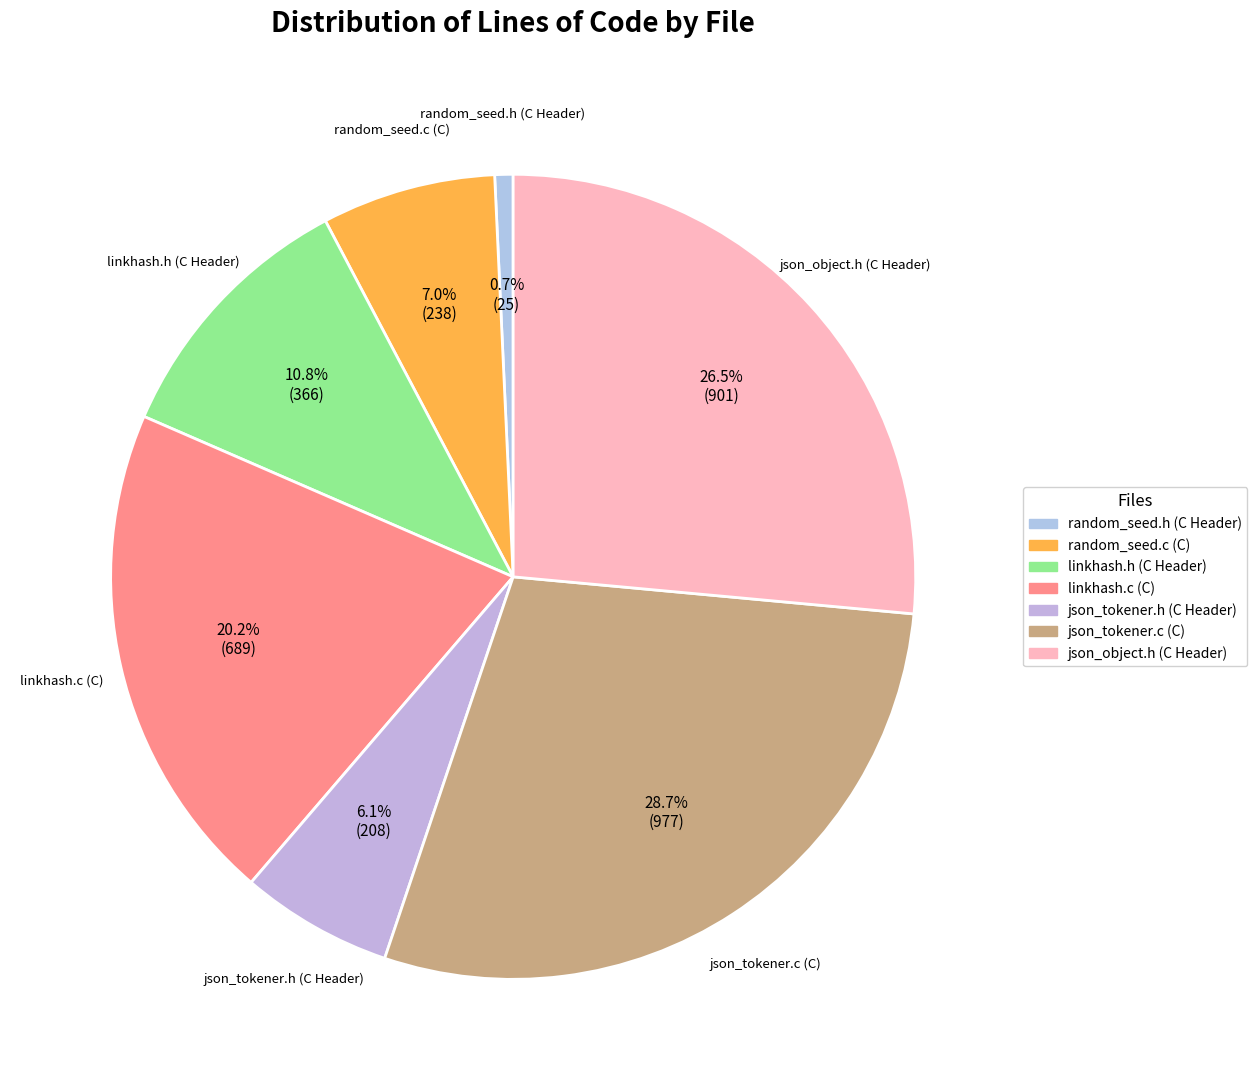

Rank the categories by value from highest to lowest.

json_tokener.c (C), json_object.h (C Header), linkhash.c (C), linkhash.h (C Header), random_seed.c (C), json_tokener.h (C Header), random_seed.h (C Header)